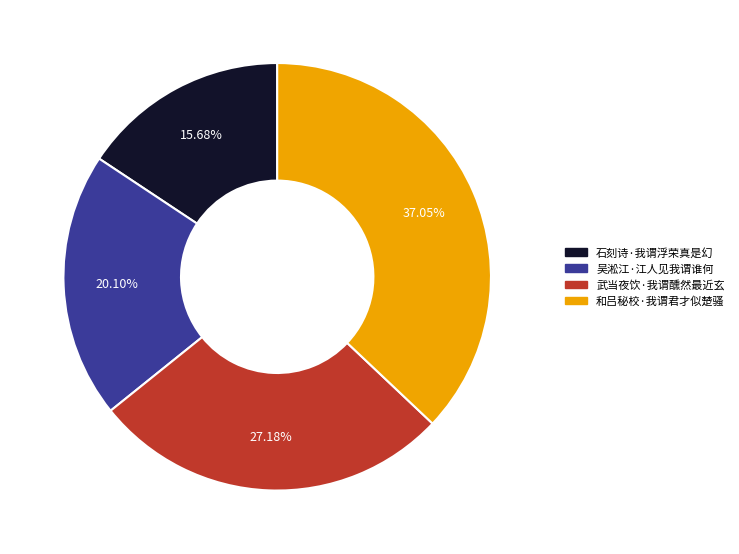

Is it true that 武当夜饮·我谓醺然最近玄 is 33% of the pie?

False